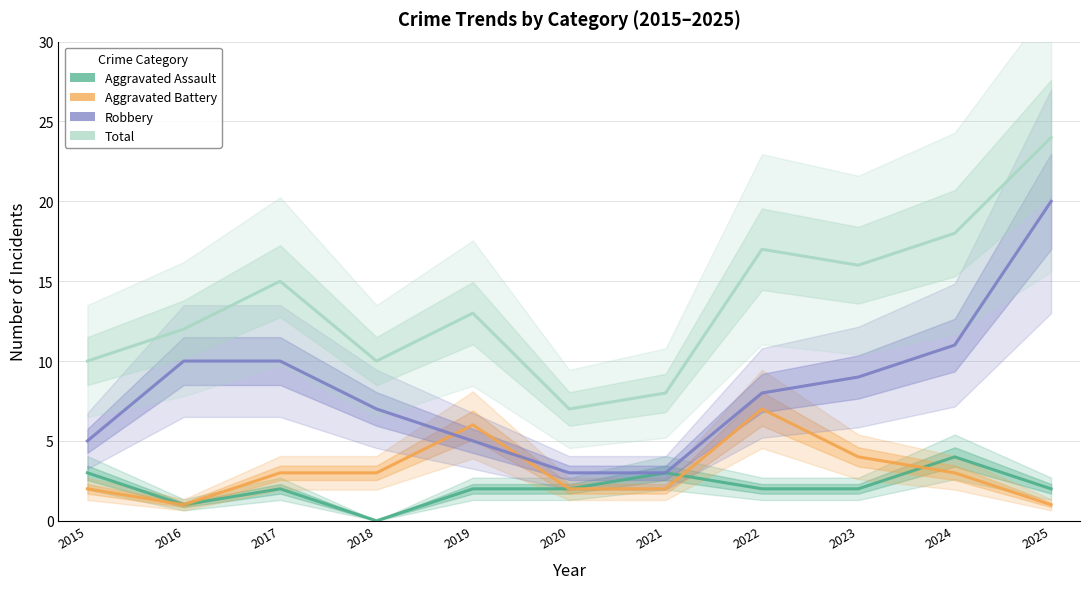

Where is Total nearest to the value 15?

2017